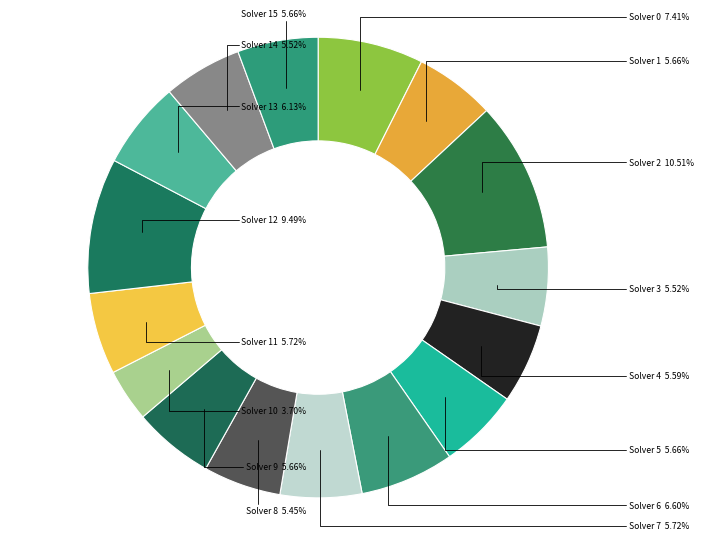

How many segments does this pie chart have?

16